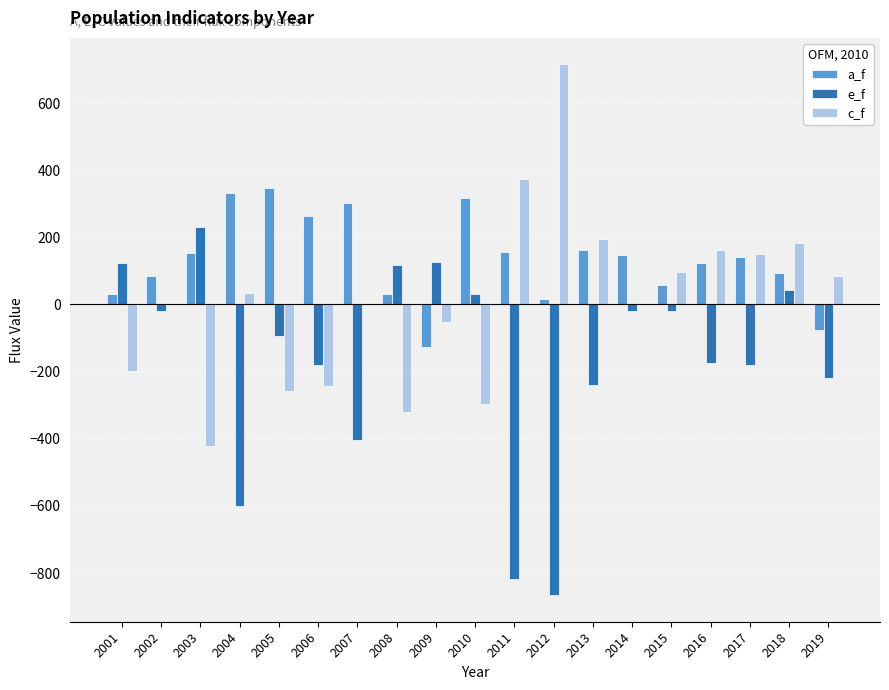

At which category is the sum across all series the highest?

2018